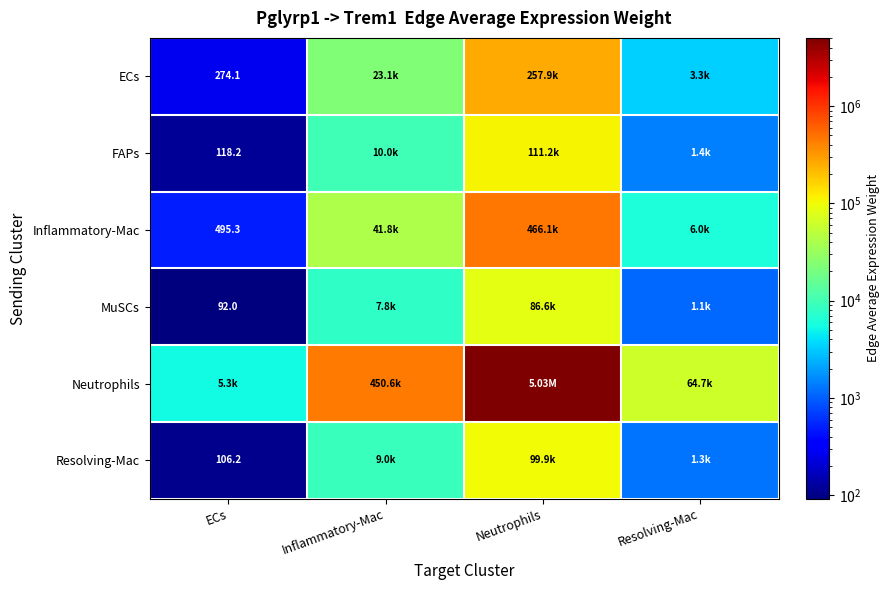

Count the number of categories in the chart.

4